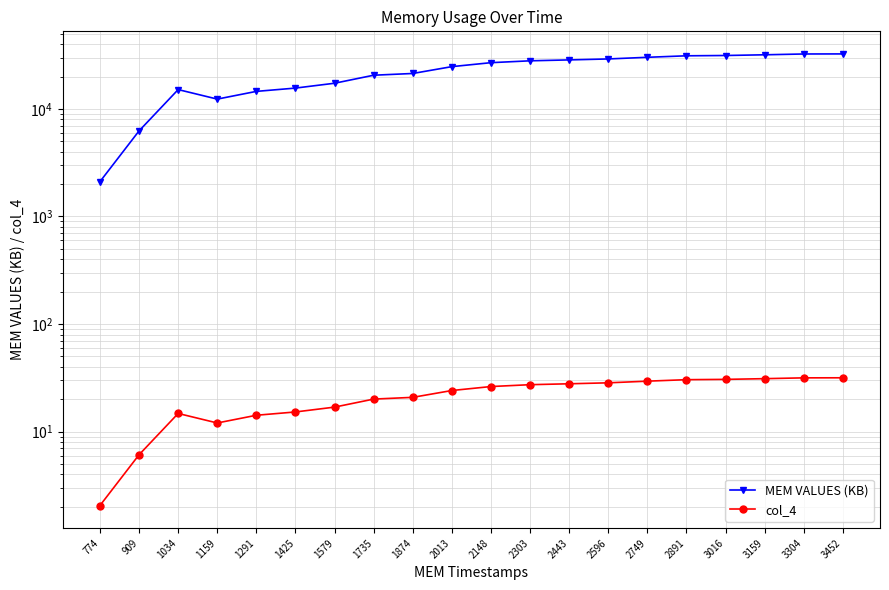

Which series has the largest total across all categories?

MEM VALUES (KB)